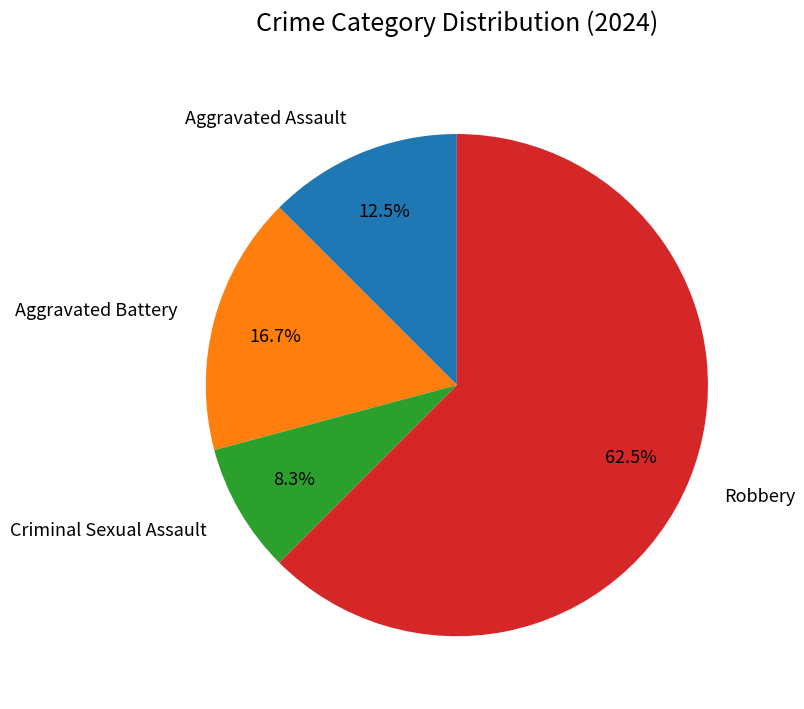

Does Robbery account for over 50% of the chart?

Yes